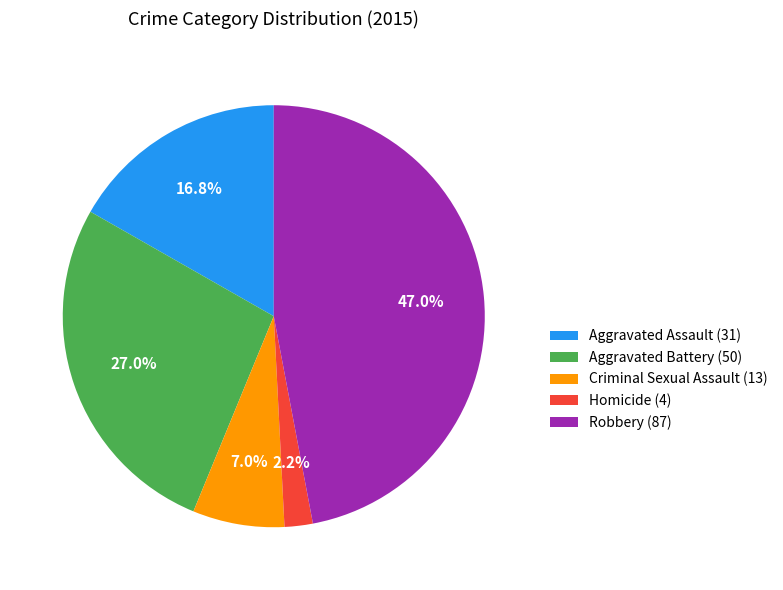

Combined, do Homicide and Robbery account for over 50%?

No